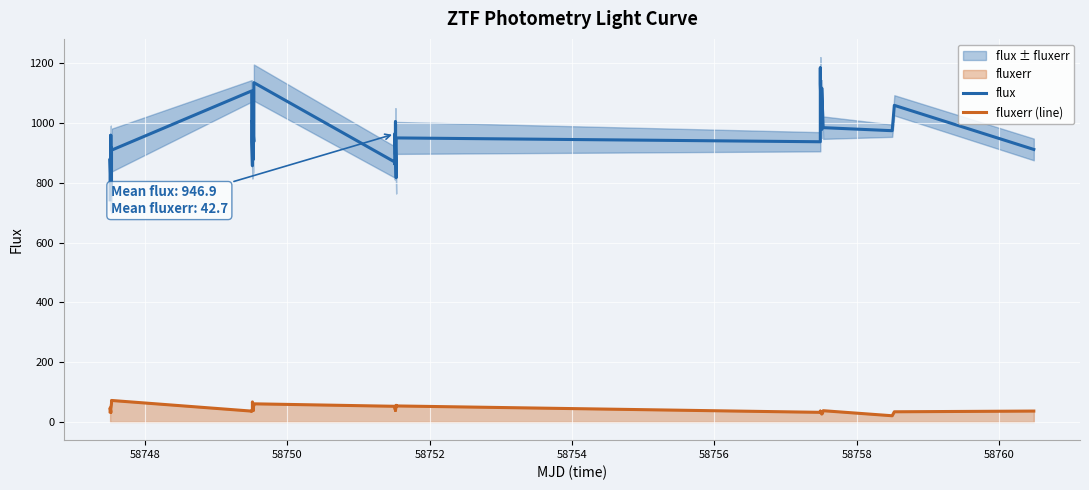

List the series in order of their peak value, lowest first.

fluxerr (line), flux